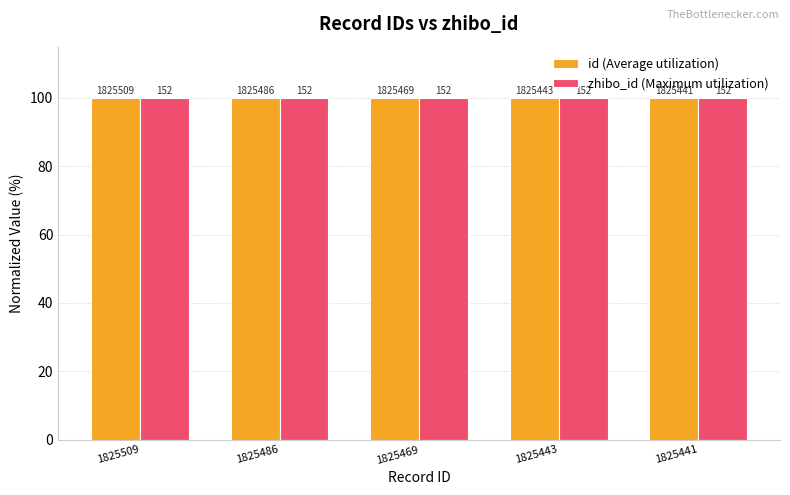

What are all the series names shown in the legend?

id (Average utilization), zhibo_id (Maximum utilization)